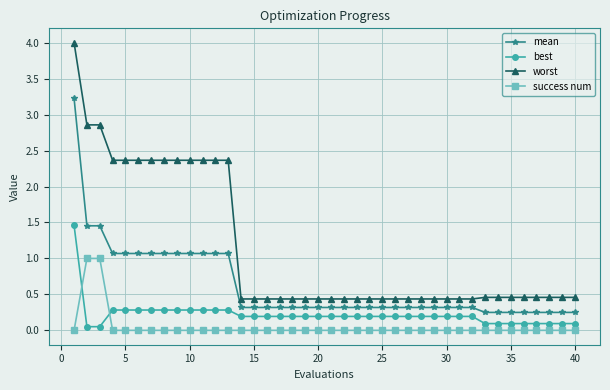

True or false: best and mean cross at least once.

False